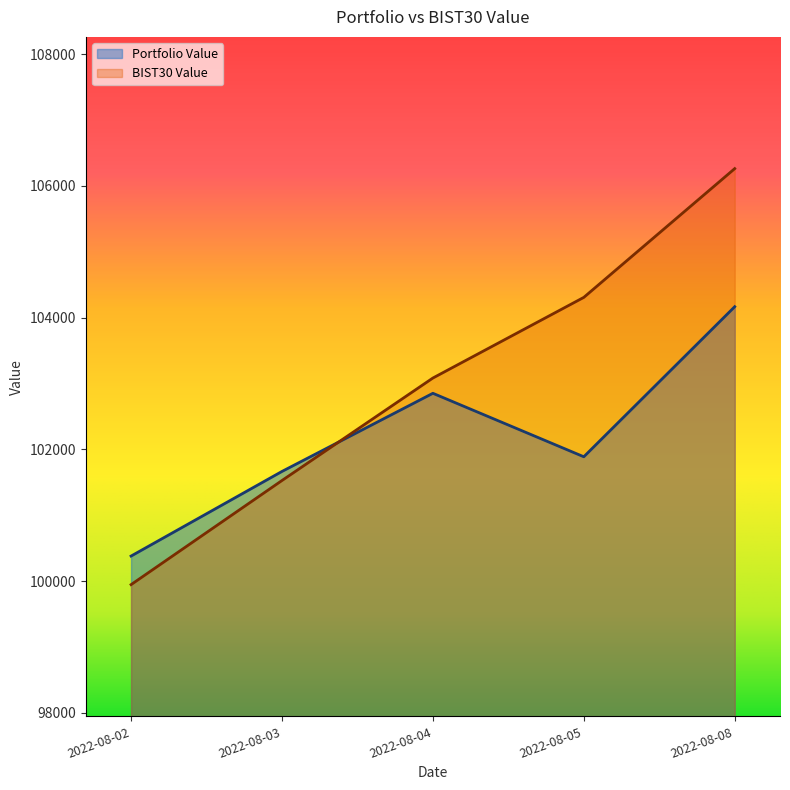

At which category does the chart reach its peak across all series?

2022-08-08